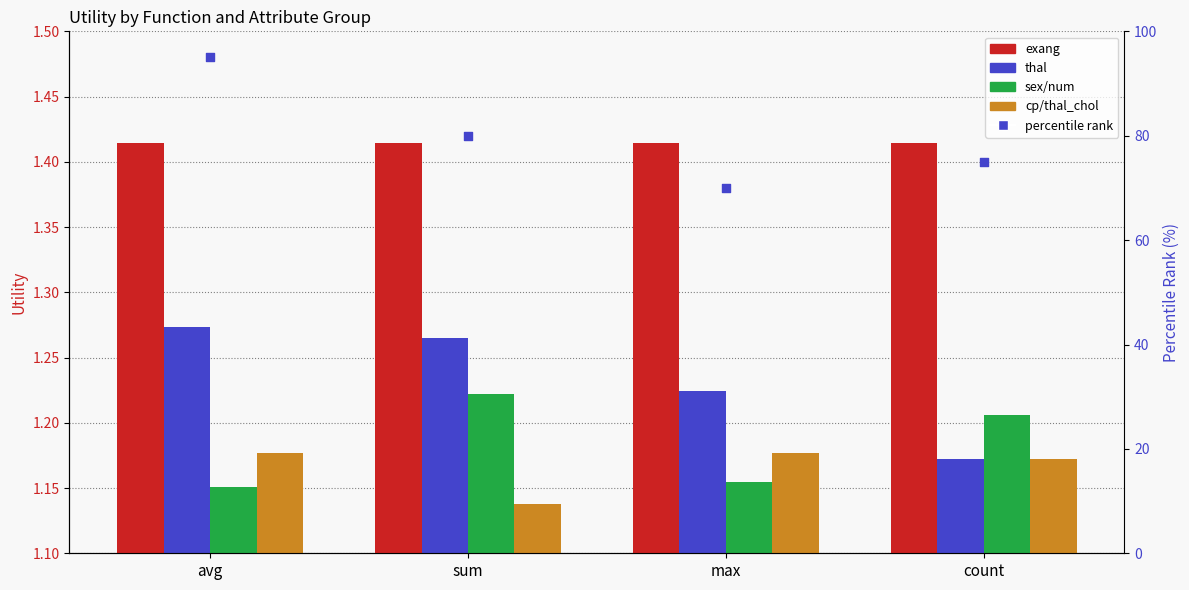

At how many categories does at least one series exceed 78?

2